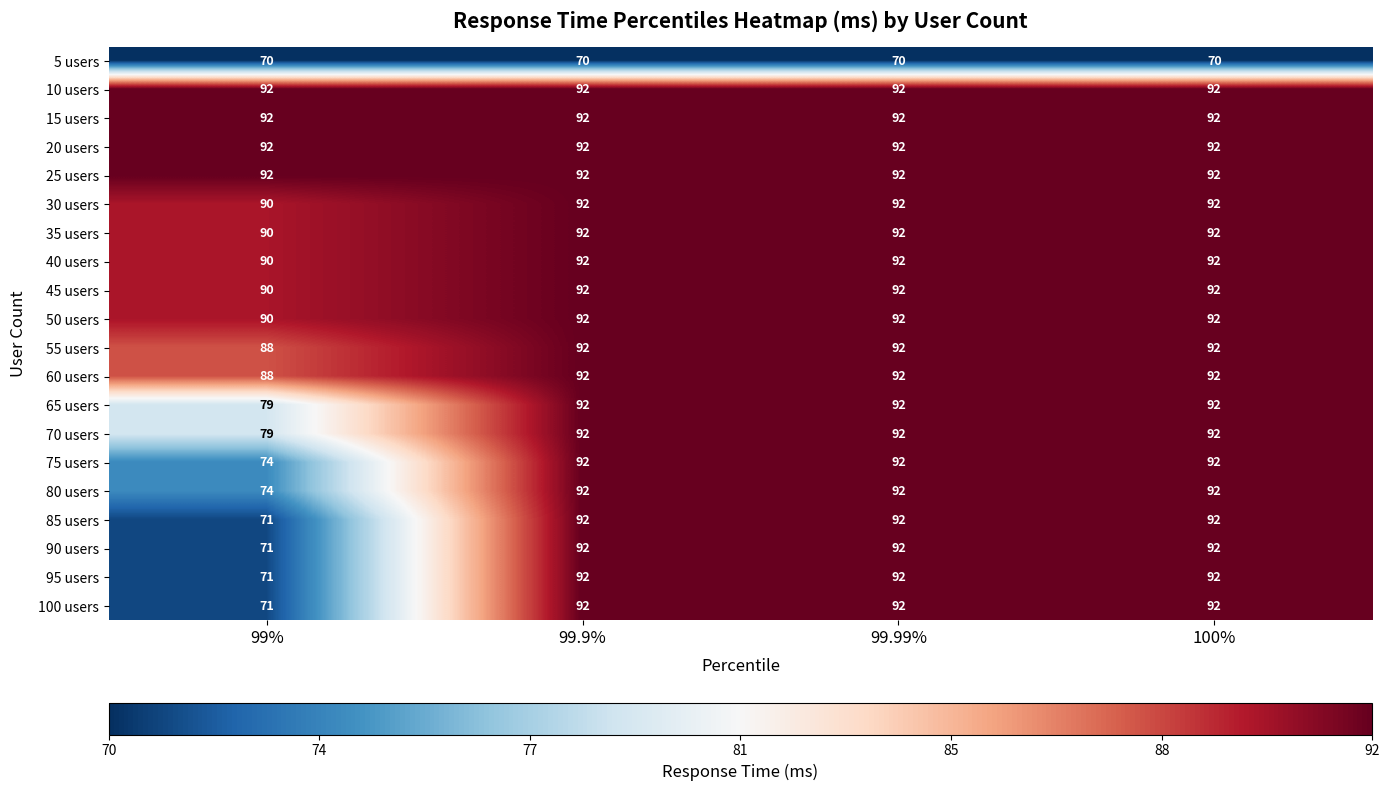

Where is 60 users nearest to the value 90?

99%